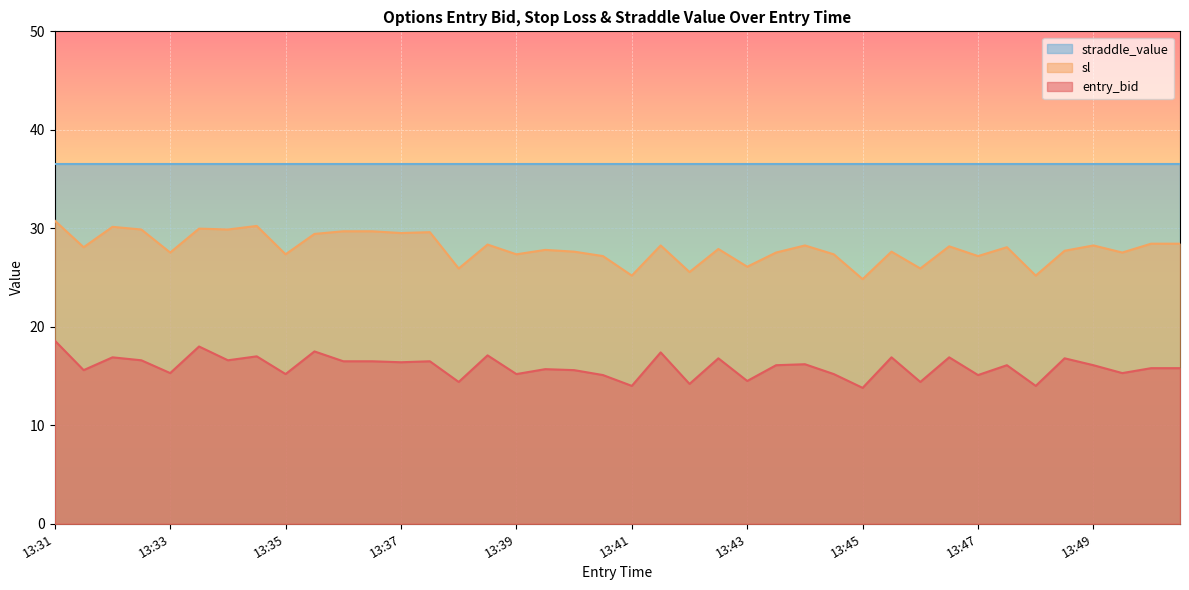

What is the total value across all series at 13:43?

77.1